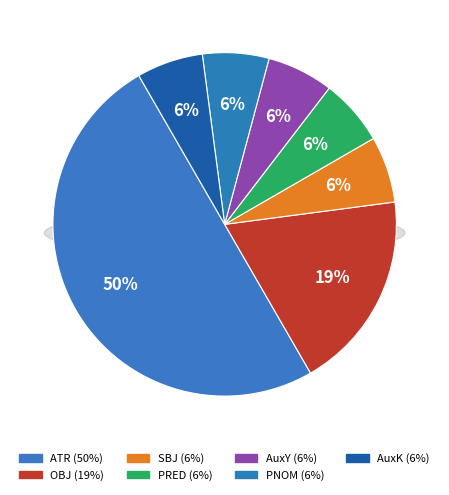

Does SBJ account for over 50% of the chart?

No